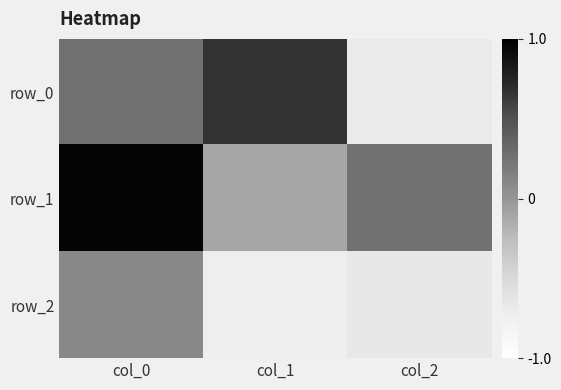

Reading right to left, transcribe all the data shown in this chart.

row_0: -0.7	0.7	0.3
row_1: 0.3	-0.1	1.0
row_2: -0.7	-0.7	0.1